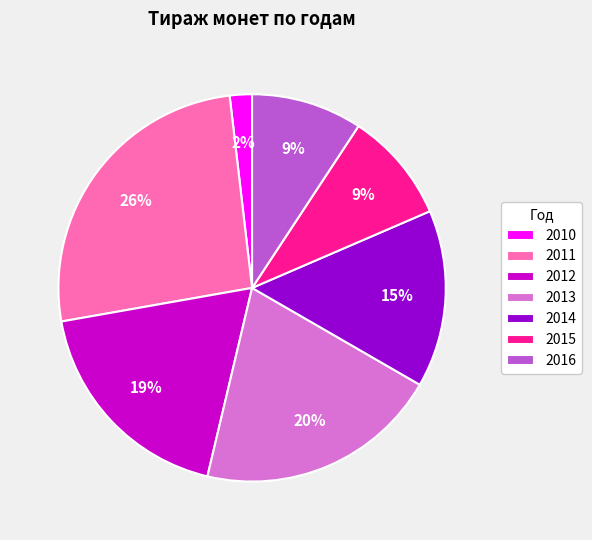

Is 2010 the majority of the pie?

No